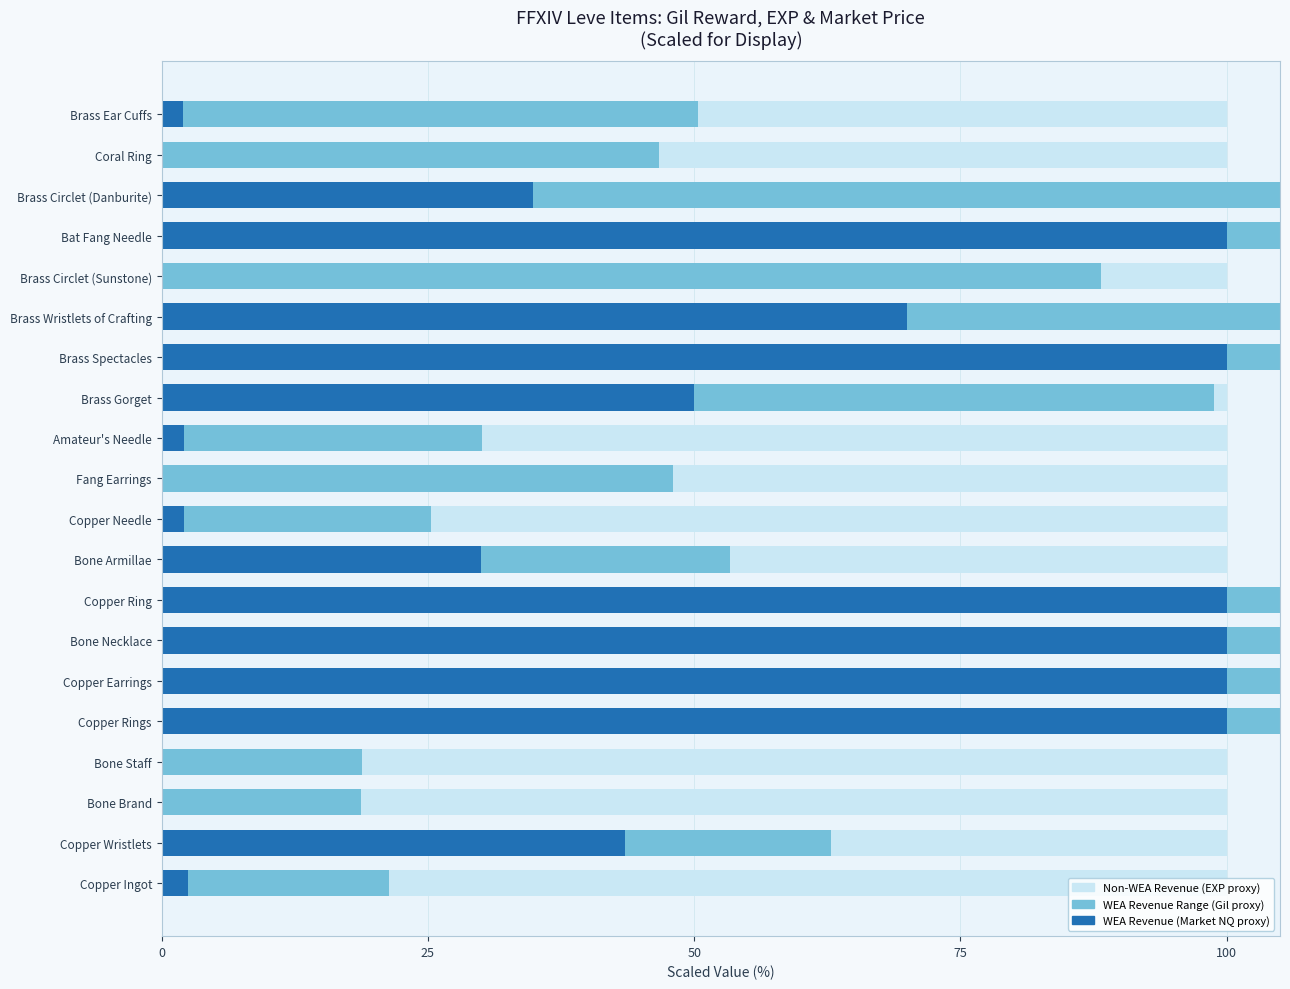

How many values in the Non-WEA Revenue (EXP proxy) series exceed 37?

10